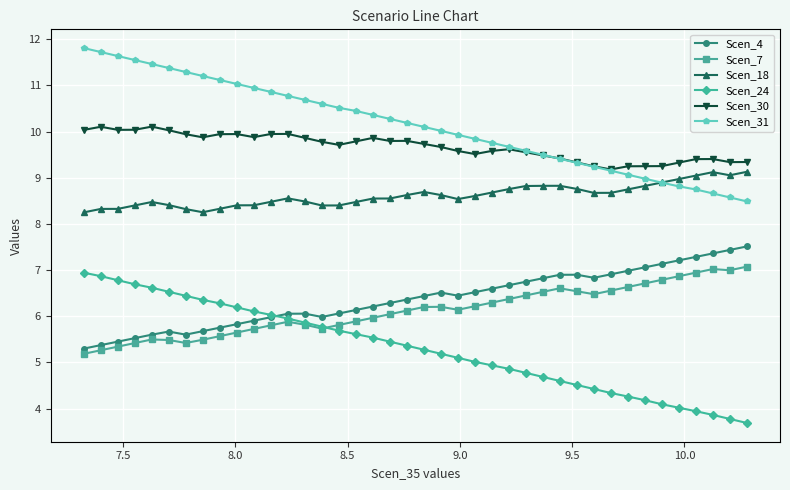

Which series has the largest total across all categories?

Scen_31